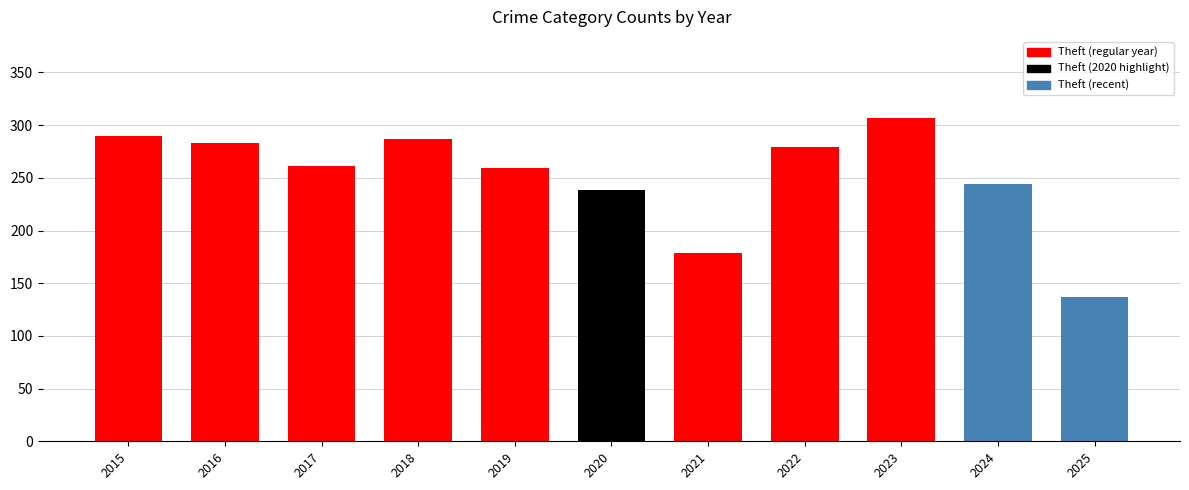

Reading left to right, what are all the values shown in this chart?

290	283	261	287	259	238	179	279	307	244	137